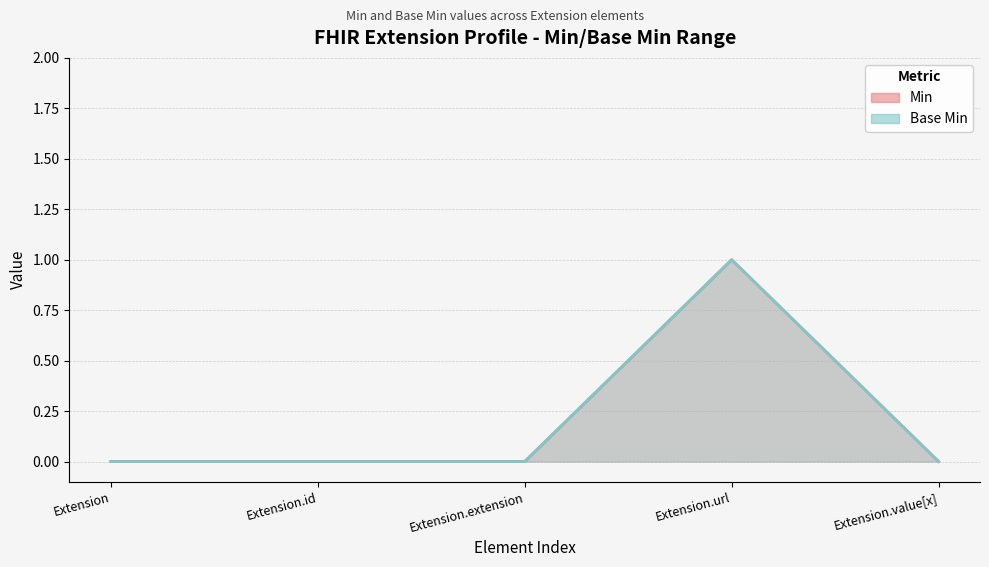

Reading left to right, transcribe all the data shown in this chart.

Min: 0	0	0	1	0
Base Min: 0	0	0	1	0